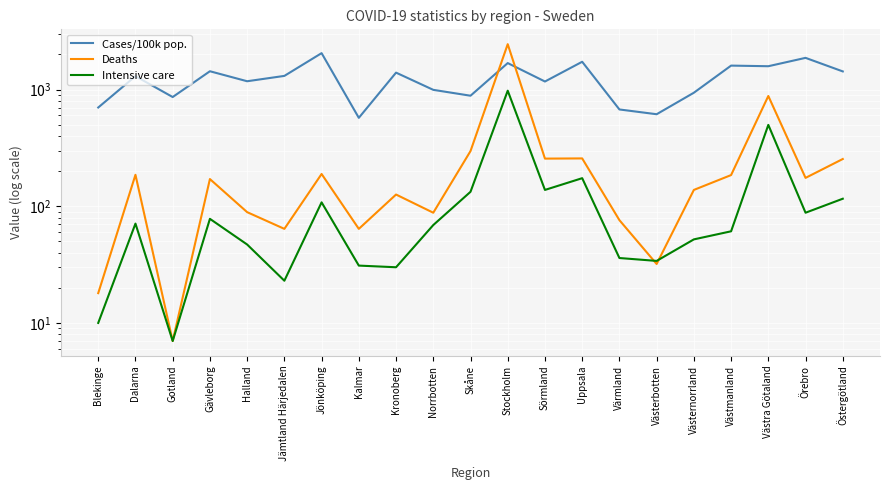

Reading left to right, list all the values displayed in this chart.

Cases/100k pop.: 701.7	1302.6	862.9	1435.4	1178.4	1309.5	2051.7	572.4	1396.7	994.4	885.6	1686.5	1172.3	1730.7	675.2	614.6	939.5	1604.5	1584.9	1869.4	1430.5
Deaths: 18.0	186.0	7.0	171.0	89.0	64.0	189.0	64.0	126.0	88.0	297.0	2449.0	256.0	257.0	76.0	32.0	138.0	185.0	881.0	175.0	254.0
Intensive care: 10.0	71.0	7.0	78.0	47.0	23.0	108.0	31.0	30.0	69.0	133.0	978.0	138.0	174.0	36.0	34.0	52.0	61.0	498.0	88.0	116.0